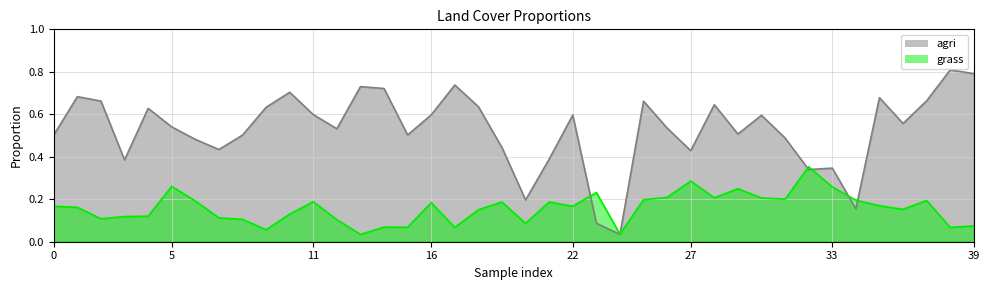

How many series are shown in this chart?

2